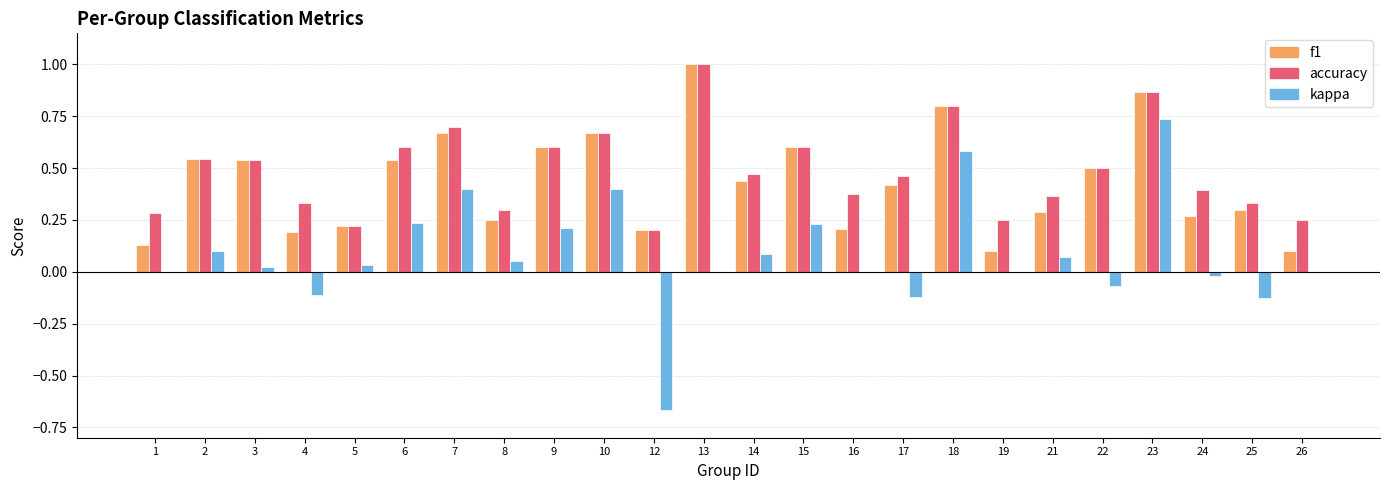

What are all the series names shown in the legend?

f1, accuracy, kappa